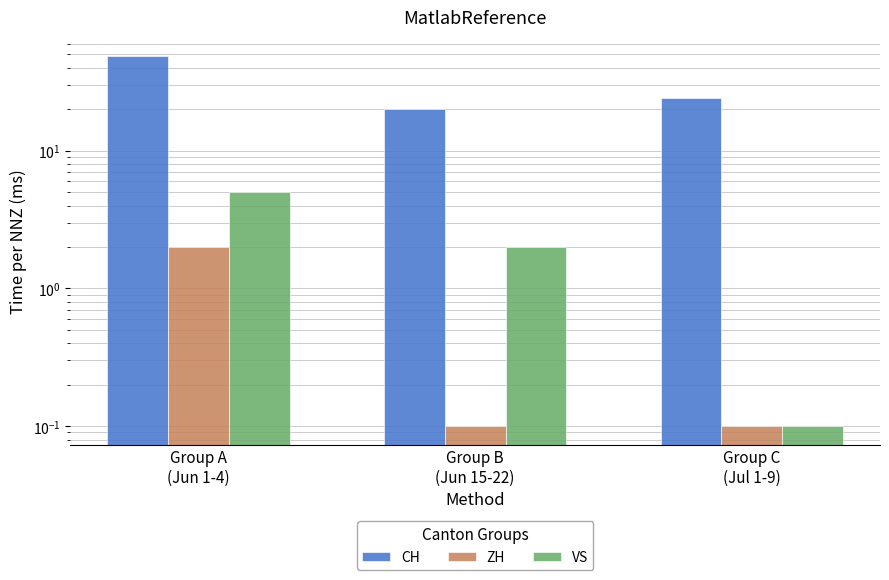

Are the bars grouped side by side (vs. stacked)?

Yes